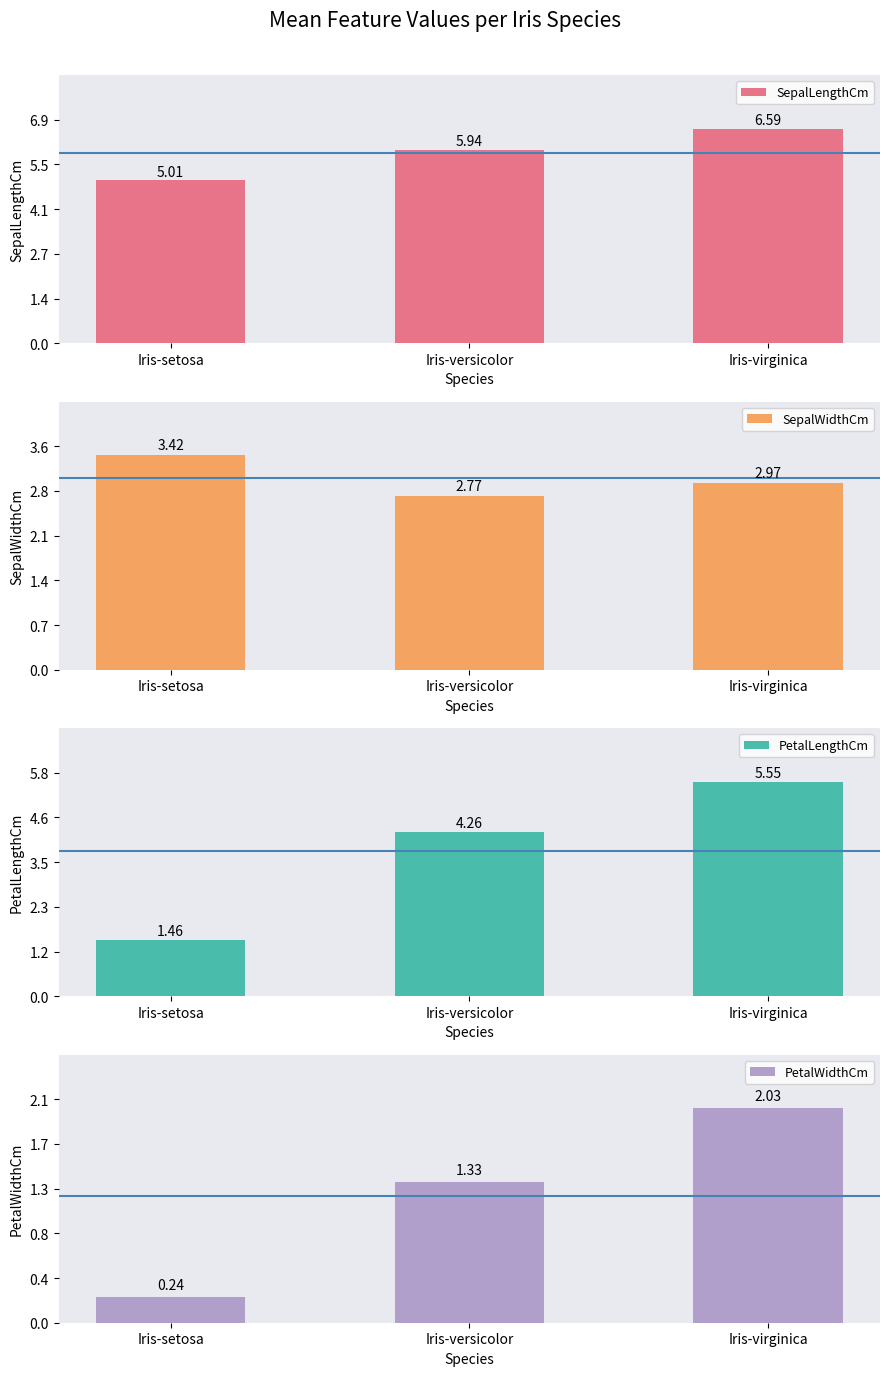

What is the label of the 1st bar from the left?

Iris-setosa